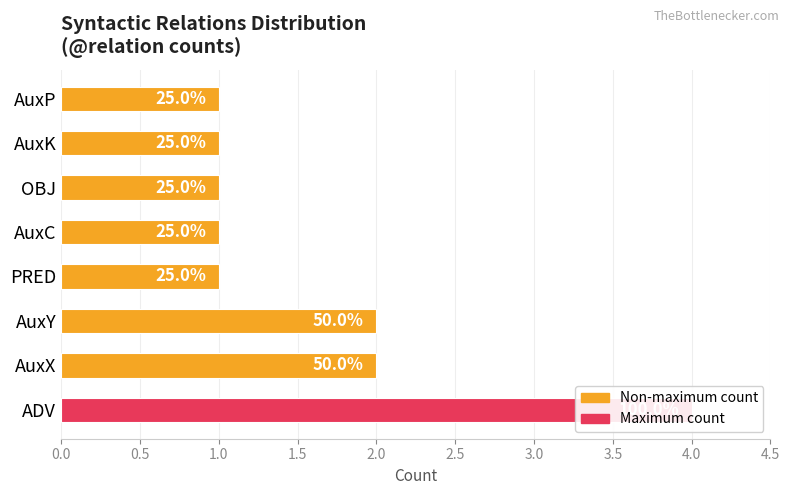

What is the difference between the second highest and minimum values?

1